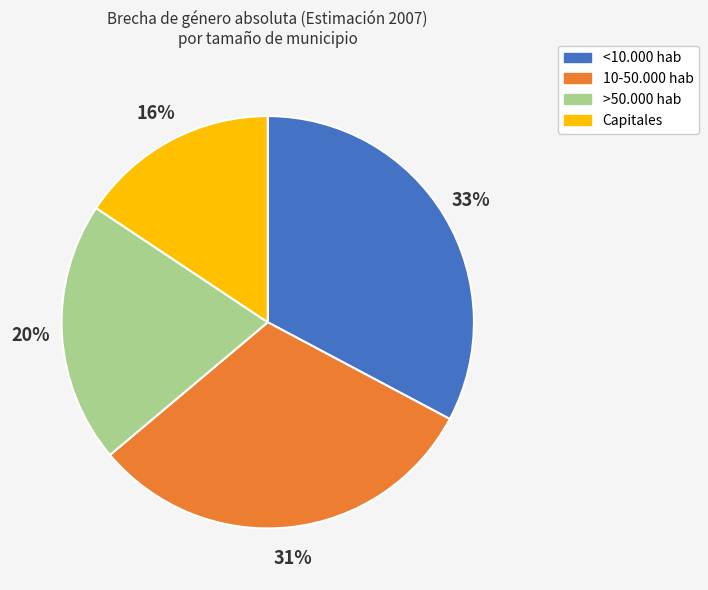

Is >50.000 hab the majority of the pie?

No